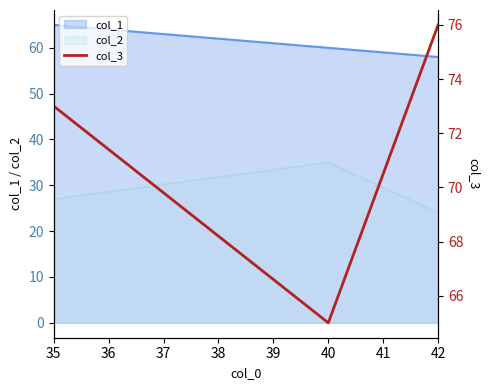

The value of col_2 at 42 is 34. True or false?

False